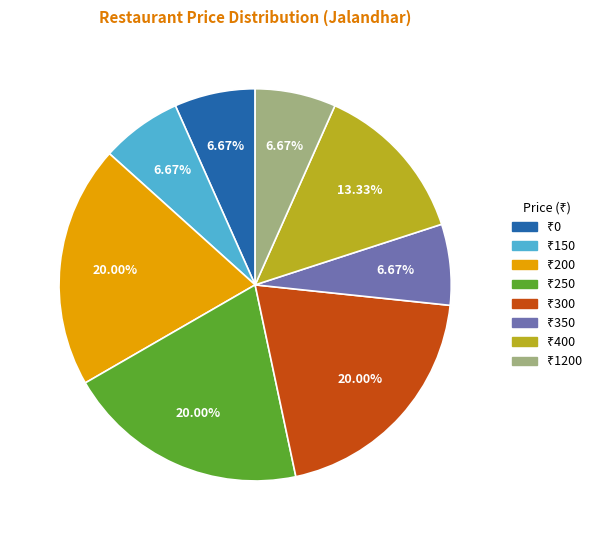

Is there any slice that represents more than half of the pie?

No